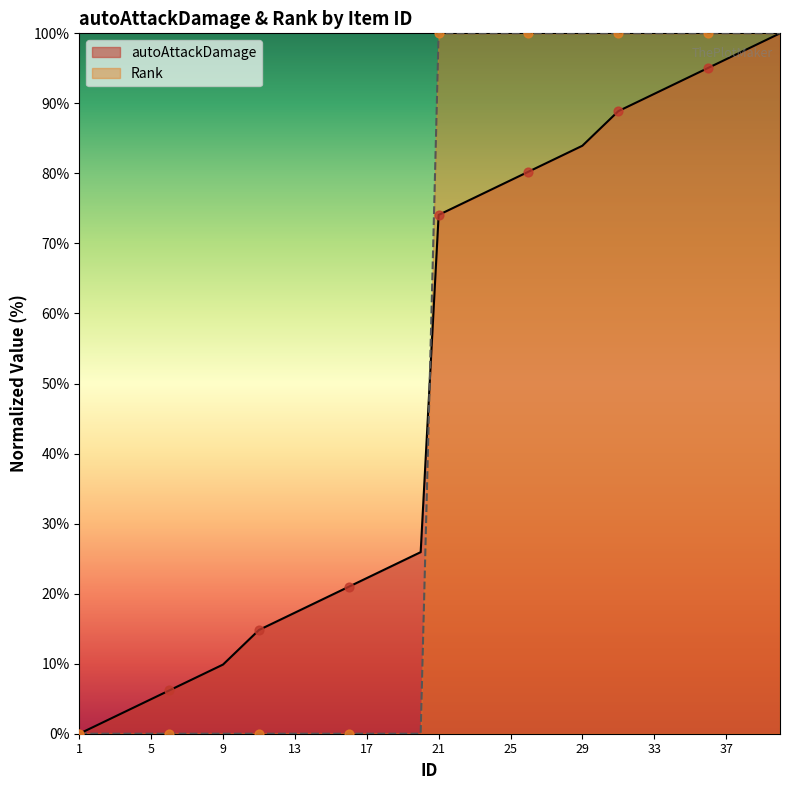

What are all the series names shown in the legend?

autoAttackDamage, Rank